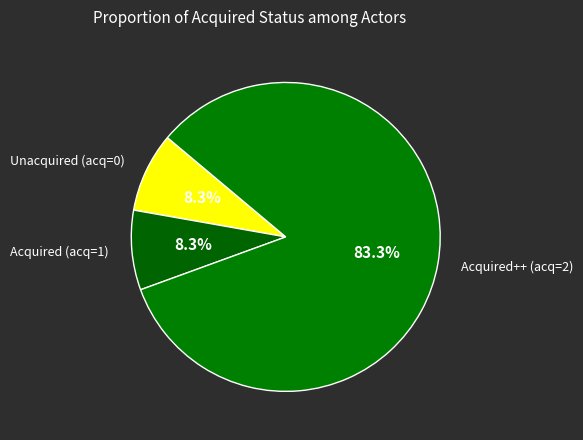

Which category accounts for the majority?

2